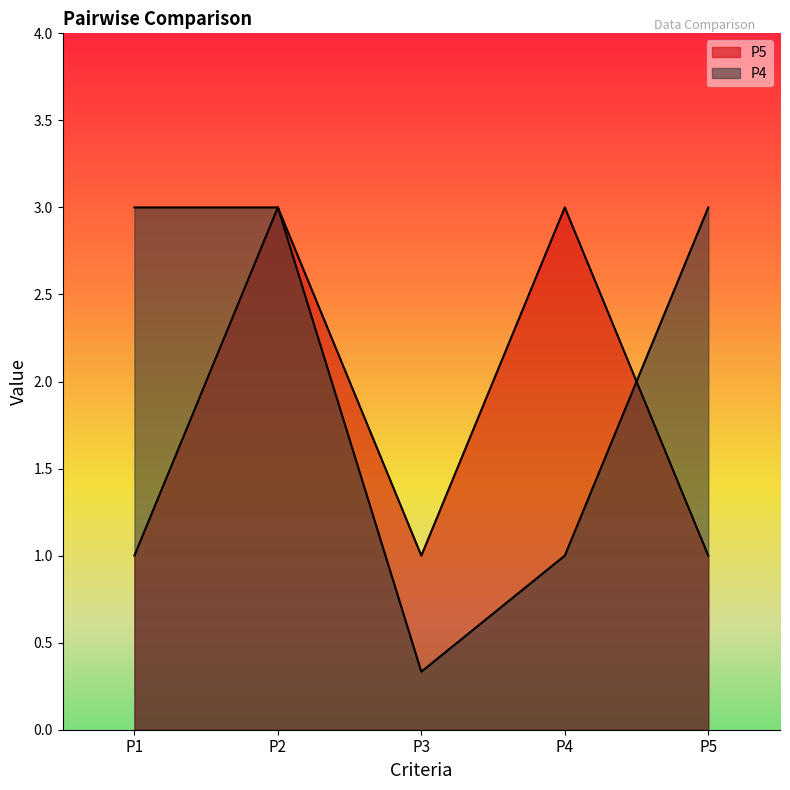

At which label does P4 reach its peak?

P1